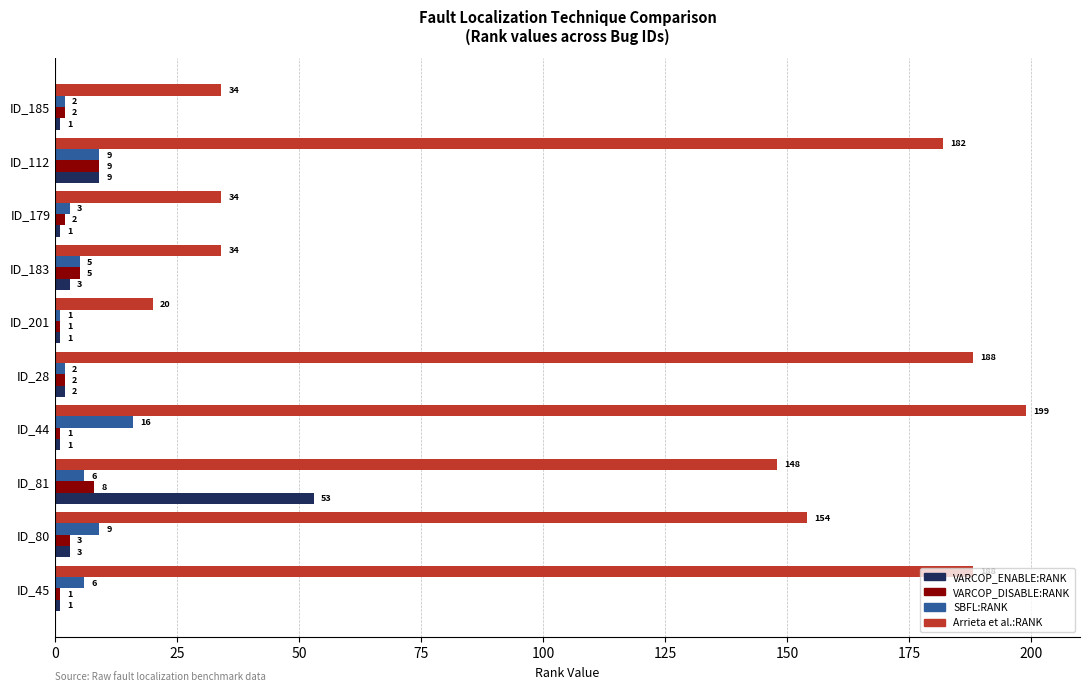

At which label is VARCOP_DISABLE:RANK closest to 5?

ID_183